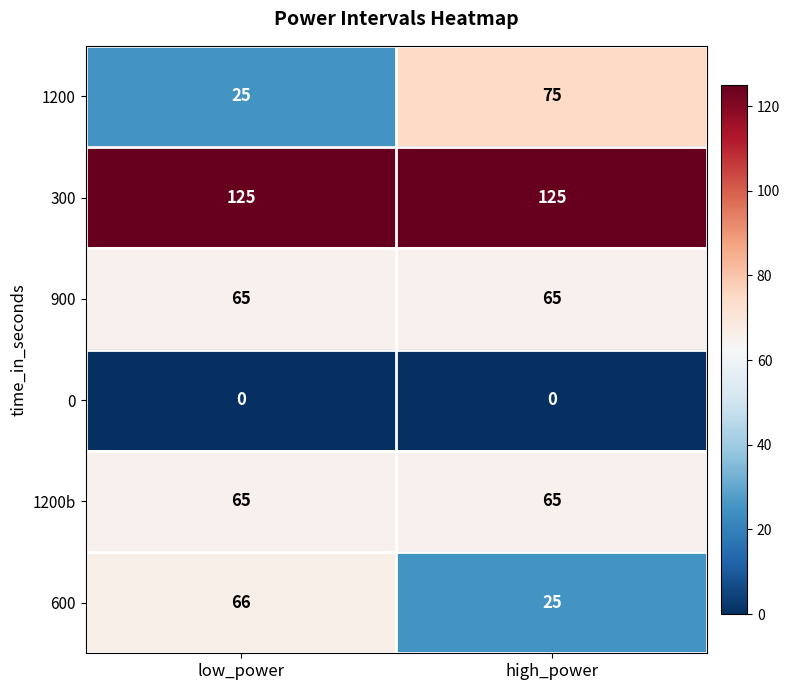

What is the difference between the 1200 values at high_power and low_power?

50